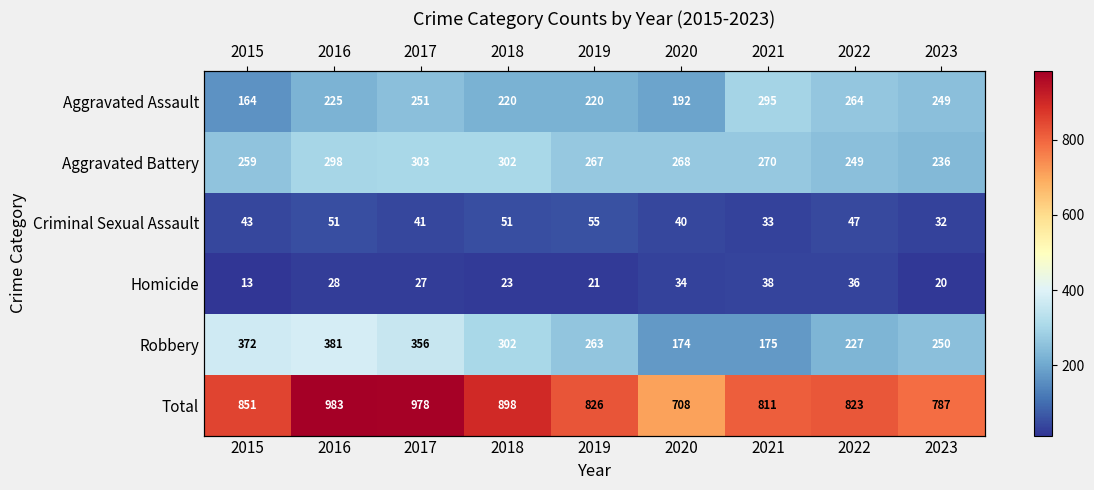

Which category has the highest value in the Homicide series?

2021